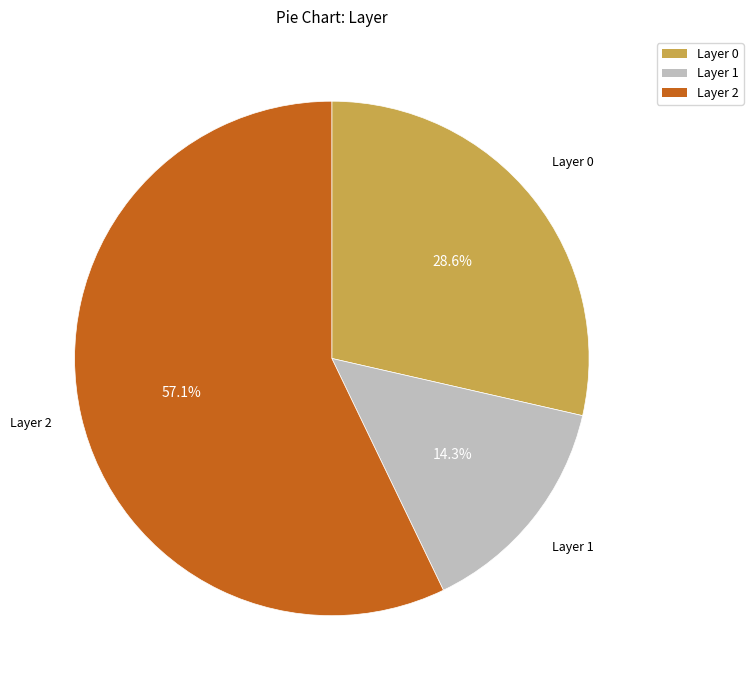

Which slice is the largest?

Layer 2